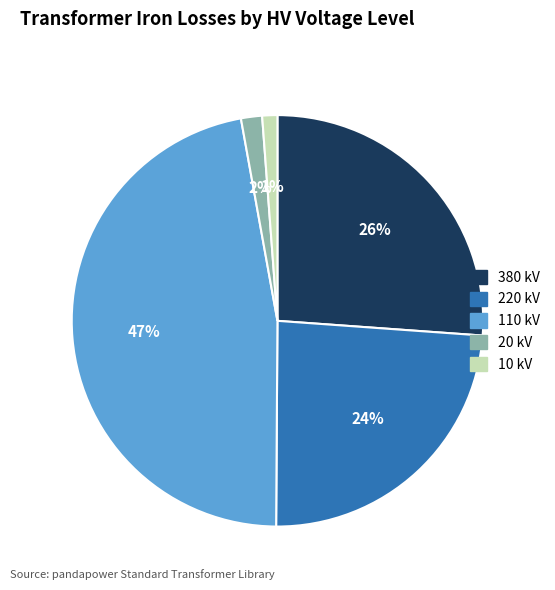

Does any single category account for the majority?

No